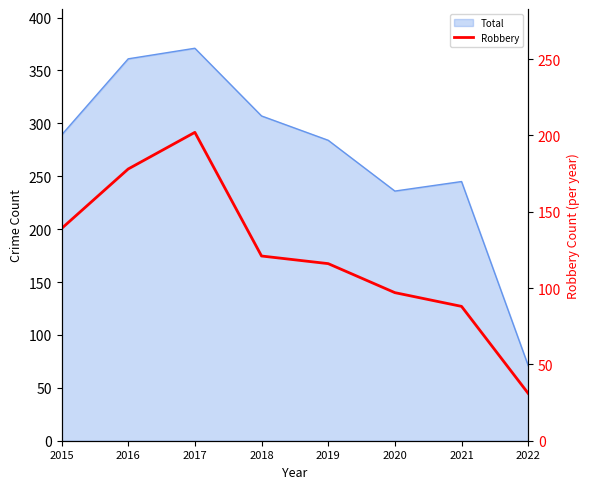

What is the smallest value displayed?

31